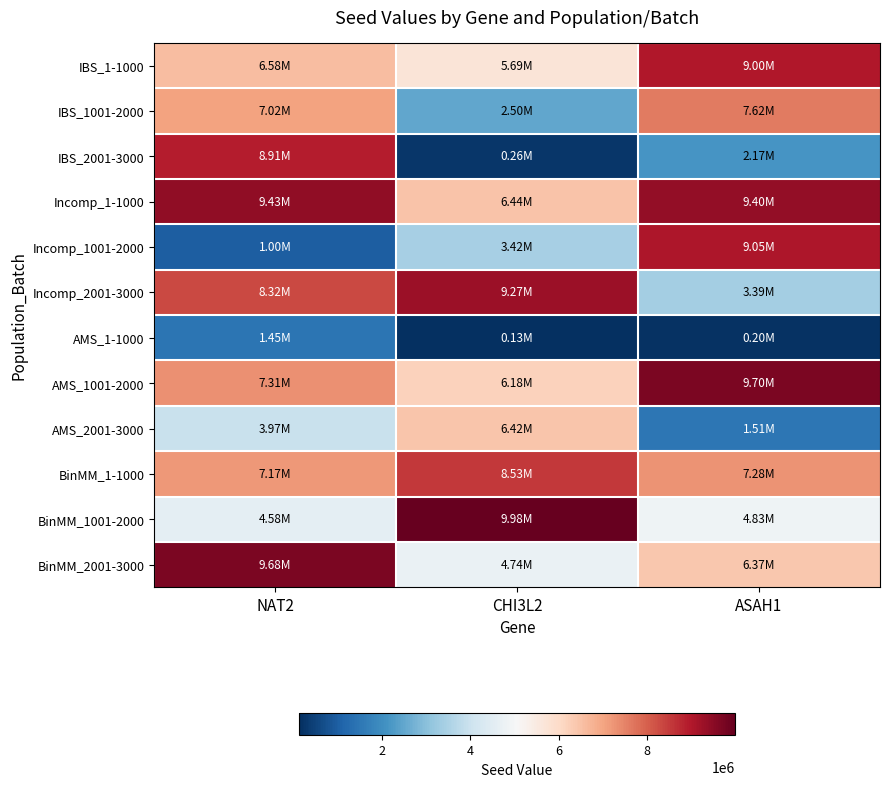

What is the minimum value shown in the chart?

129422